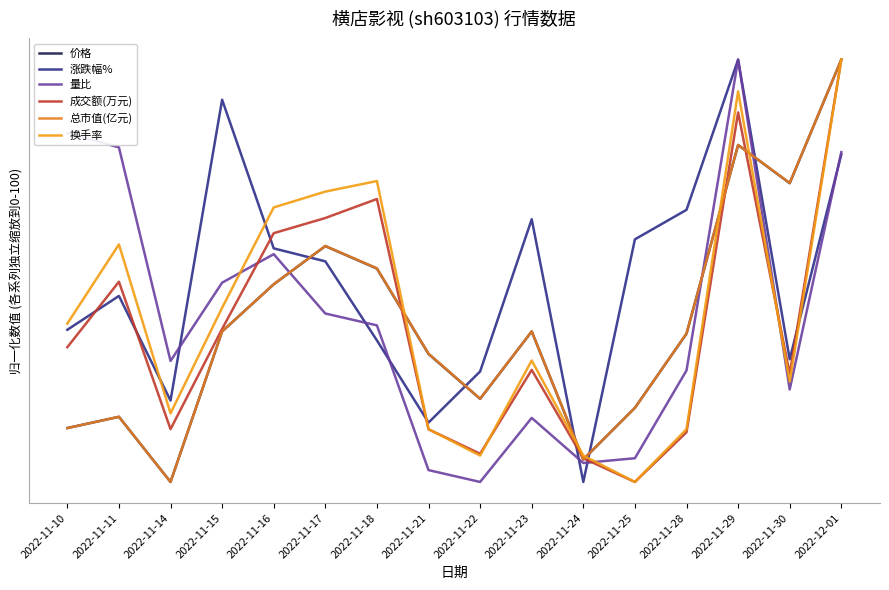

Where is 成交额(万元) nearest to the value 50?

2022-11-11